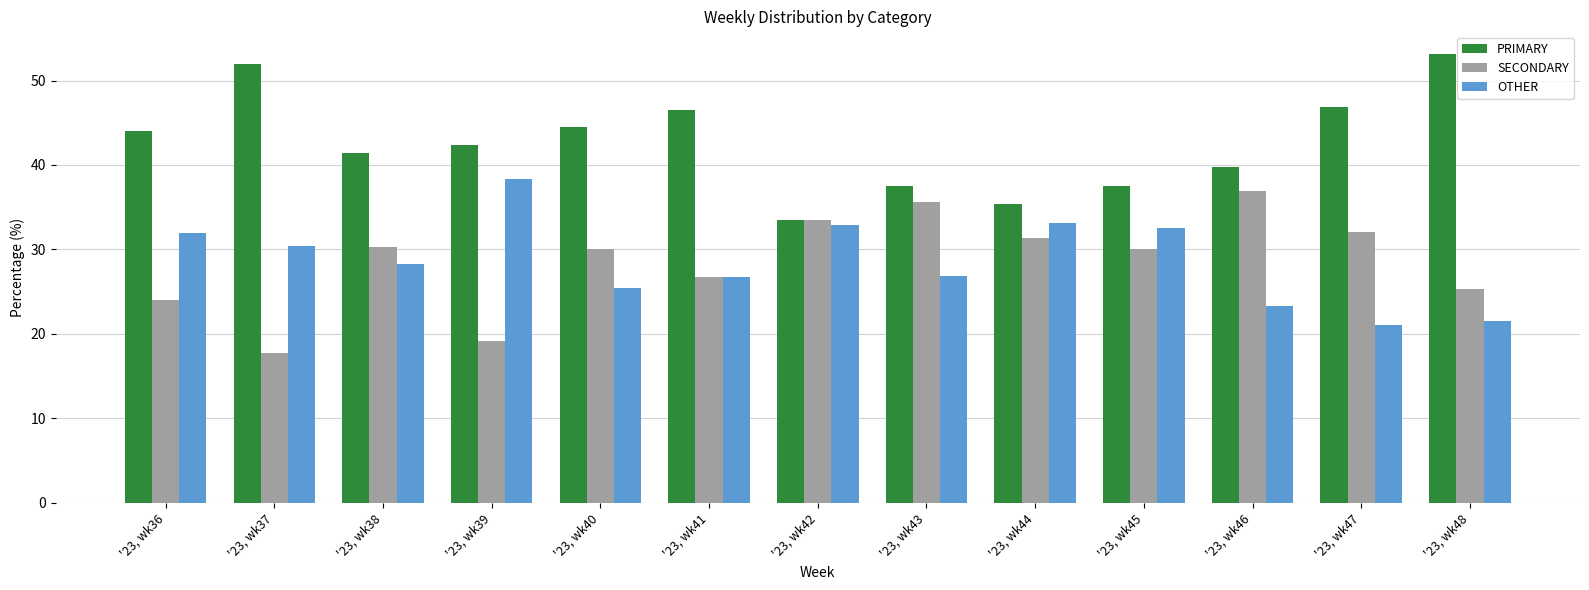

Is the value of OTHER at '23, wk40 greater than the value of PRIMARY at '23, wk47?

No